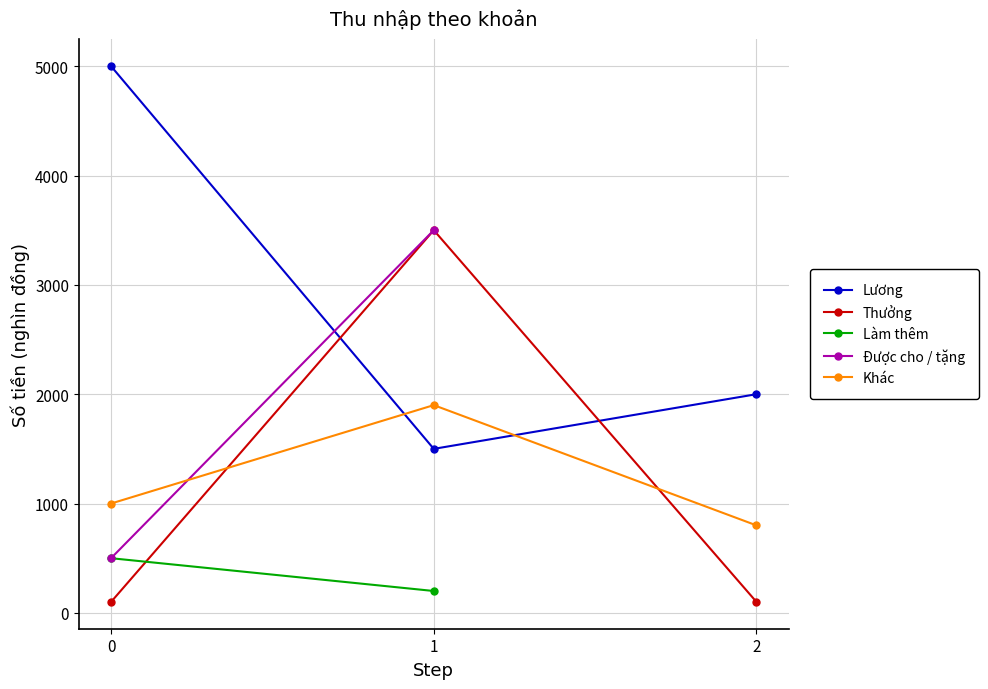

Which series has the largest total across all categories?

Lương